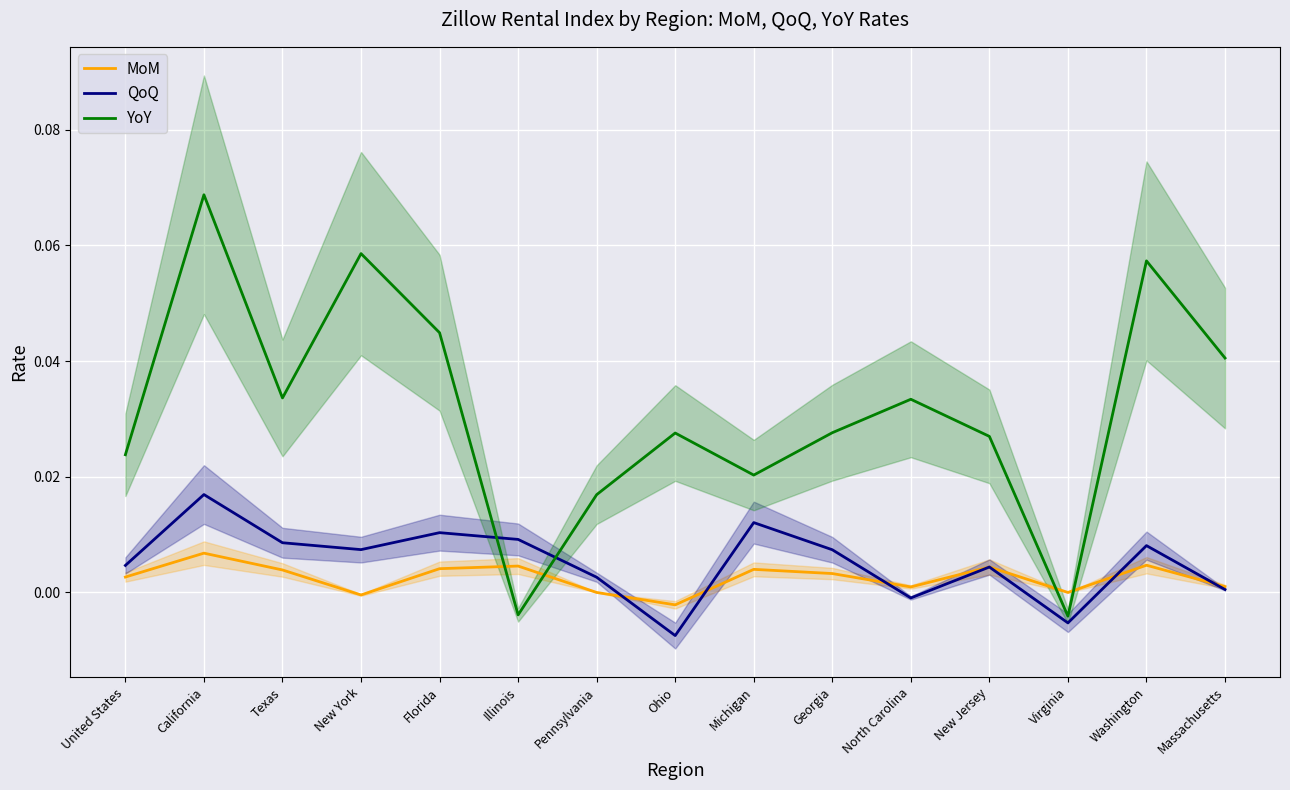

Which has a higher value, New Jersey or Florida?

New Jersey